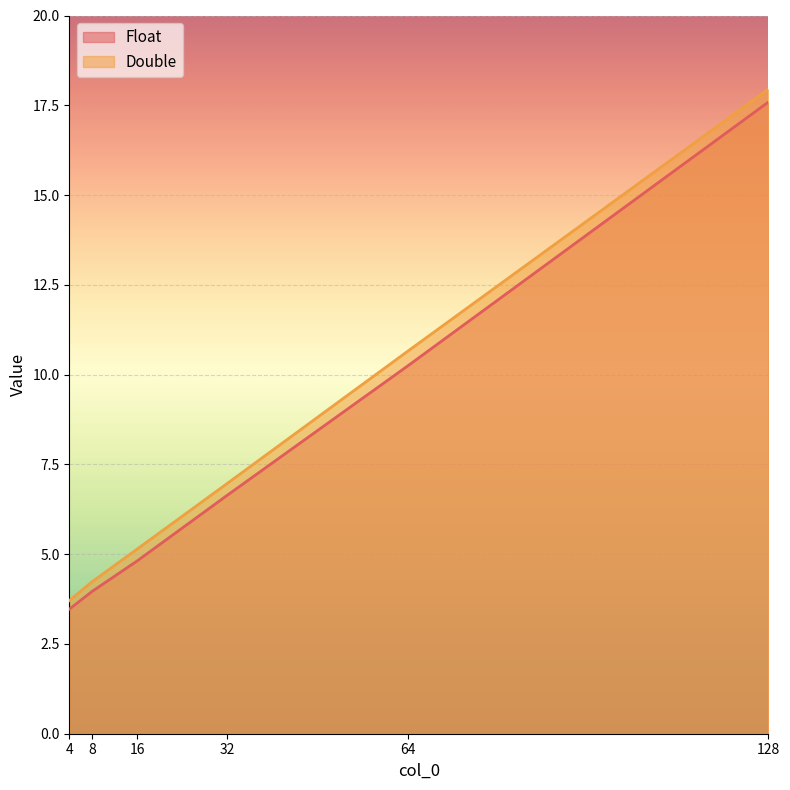

What is the spread (max minus min) of values at 16?

0.3